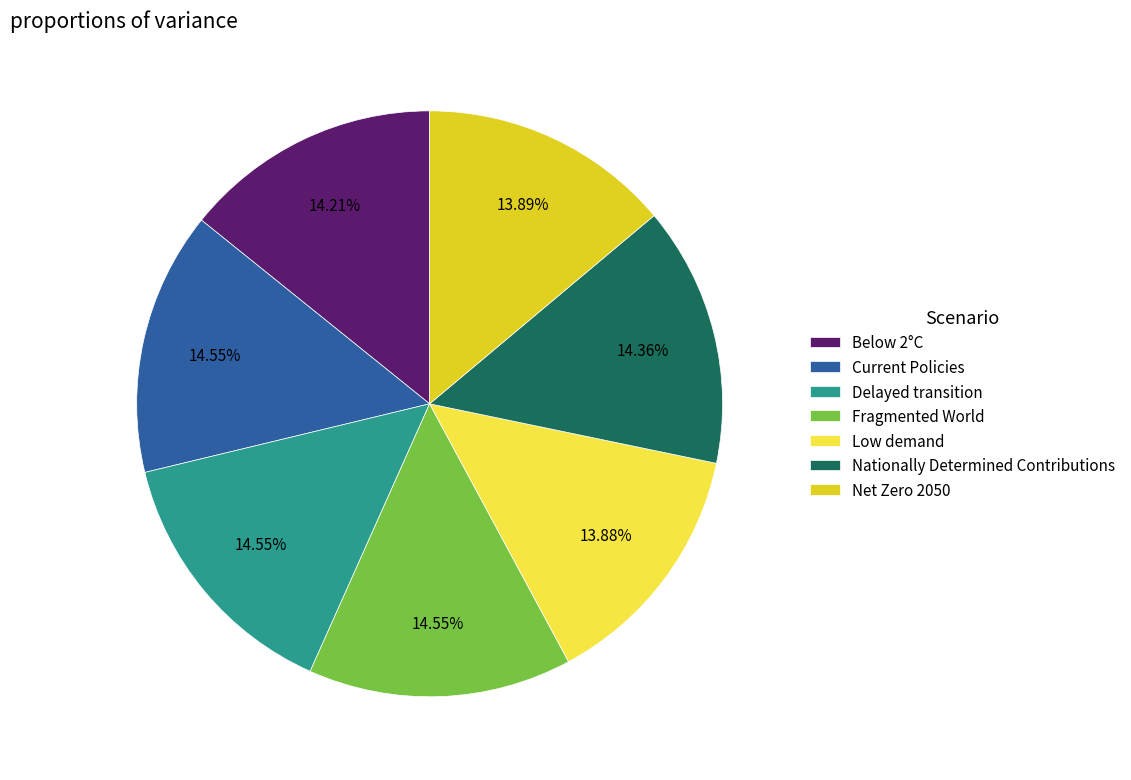

Does any single category account for the majority?

No